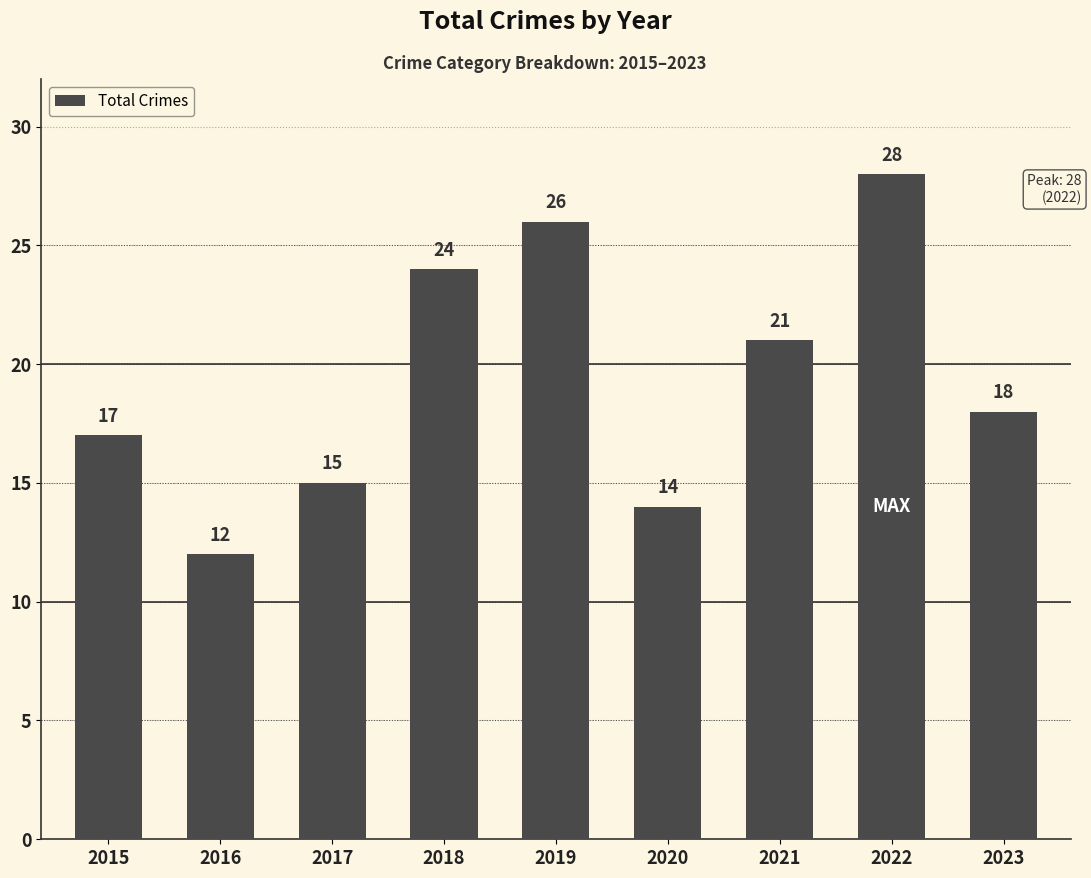

How many values are below 18?

4